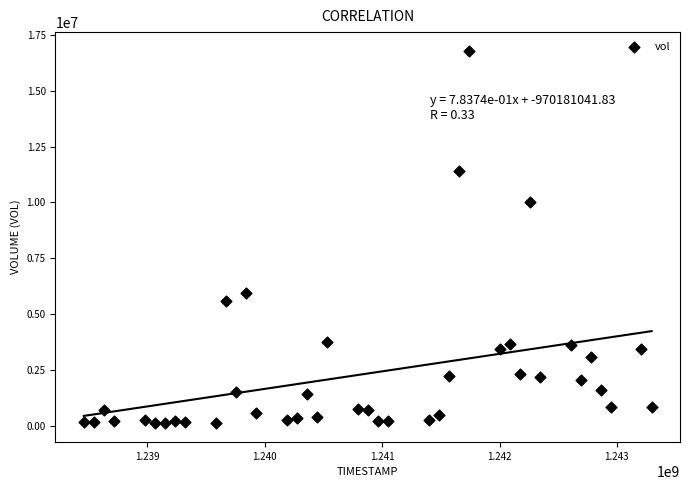

What is the range of X values (max minus min)?

4838400